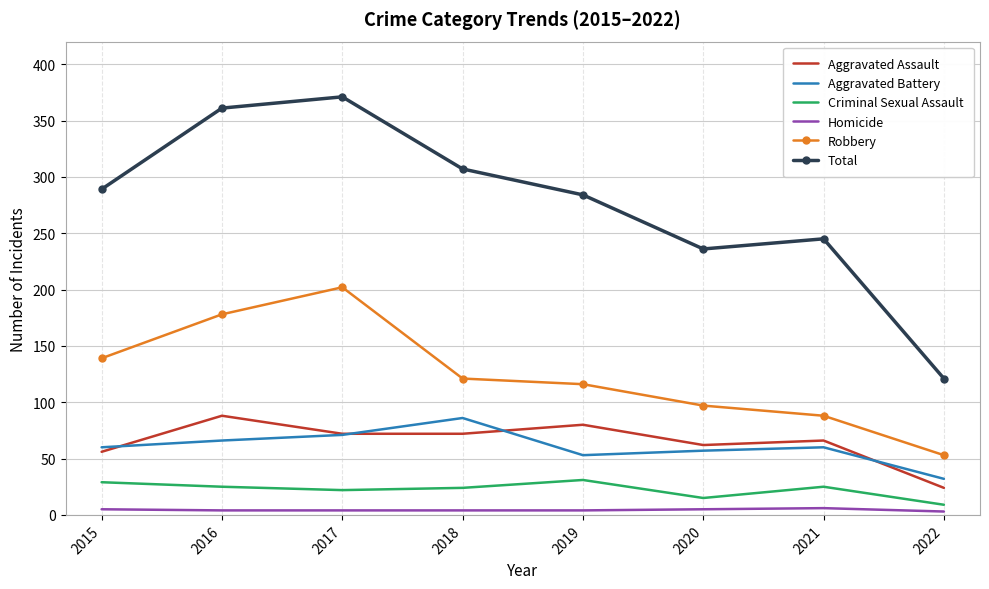

What is the difference between the Criminal Sexual Assault values at 2020 and 2021?

10